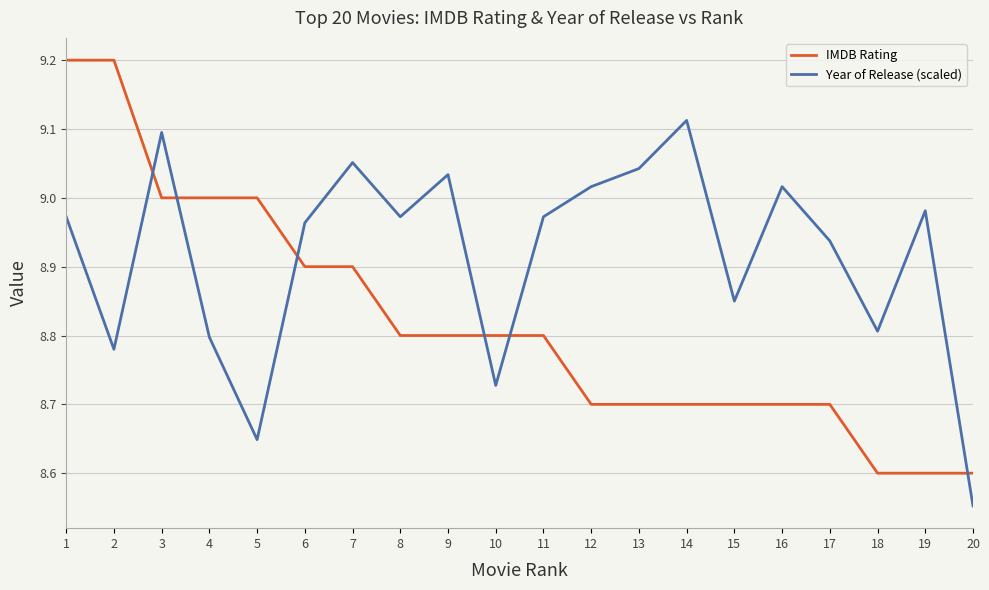

At which label does Year of Release (scaled) reach its minimum?

20